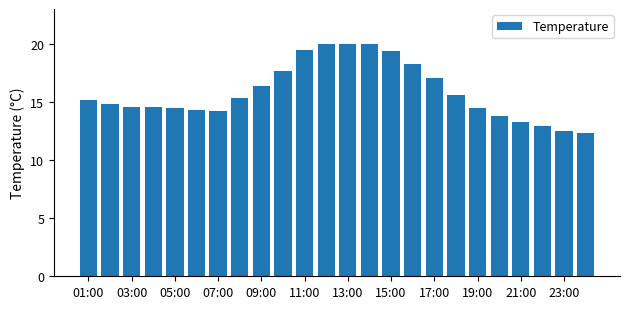

What is the difference between the maximum and minimum values?

7.7